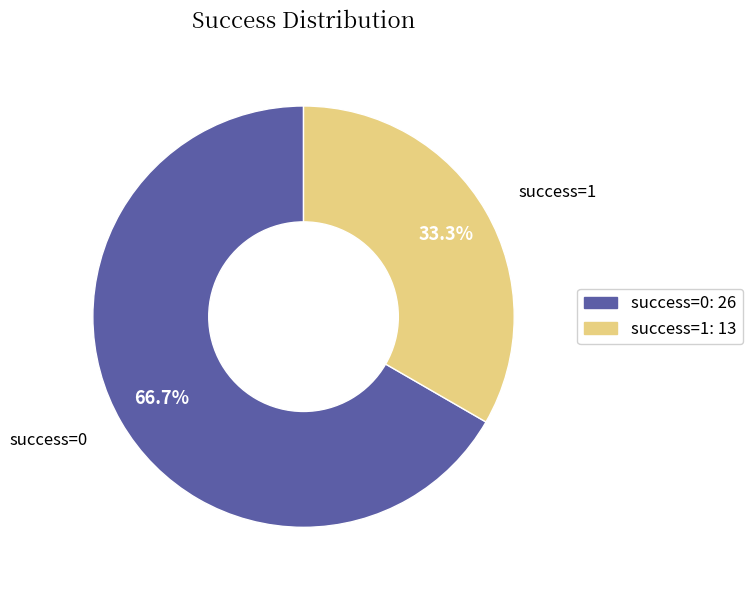

Does any single category account for the majority?

Yes